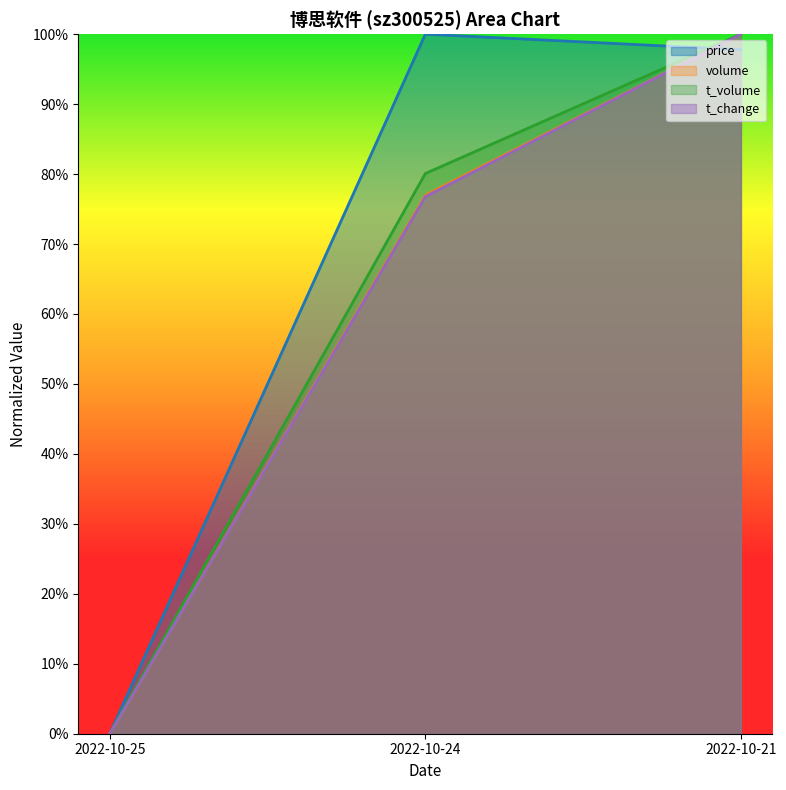

What is the sum of the t_volume values at 2022-10-25 and 2022-10-21?

1.0